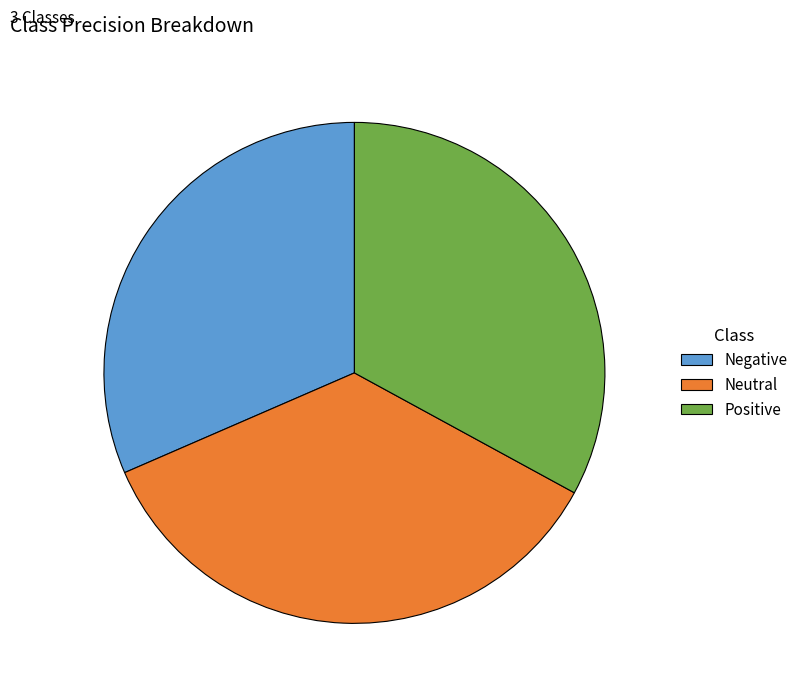

Which category has the smallest portion of the pie?

Negative